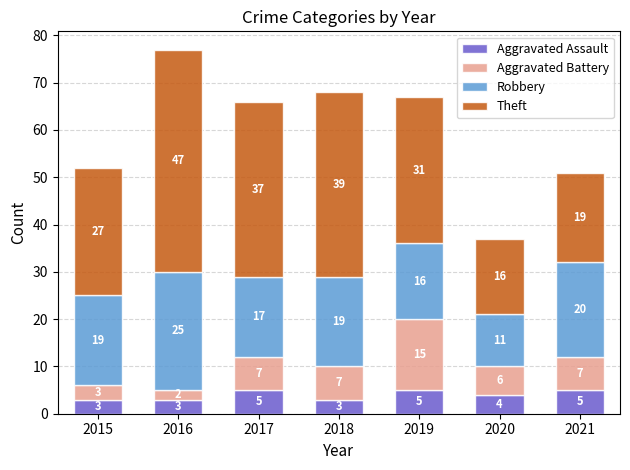

How many data points does each series have?

7